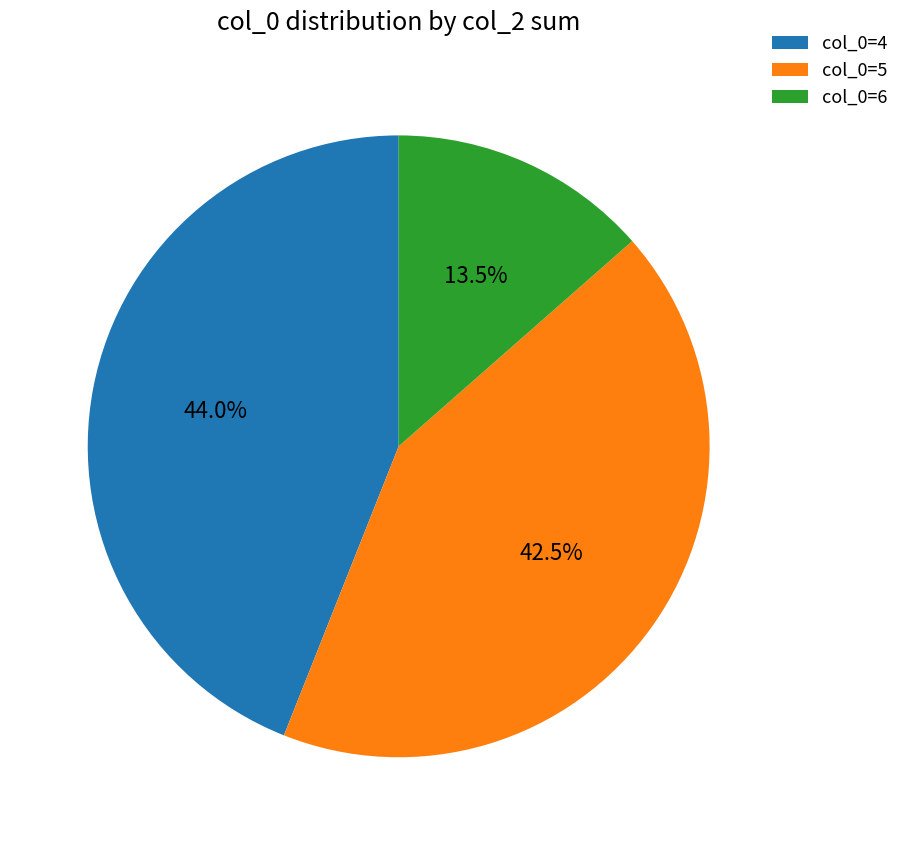

What is the total percentage of col_0=6 and col_0=5?

56.0%